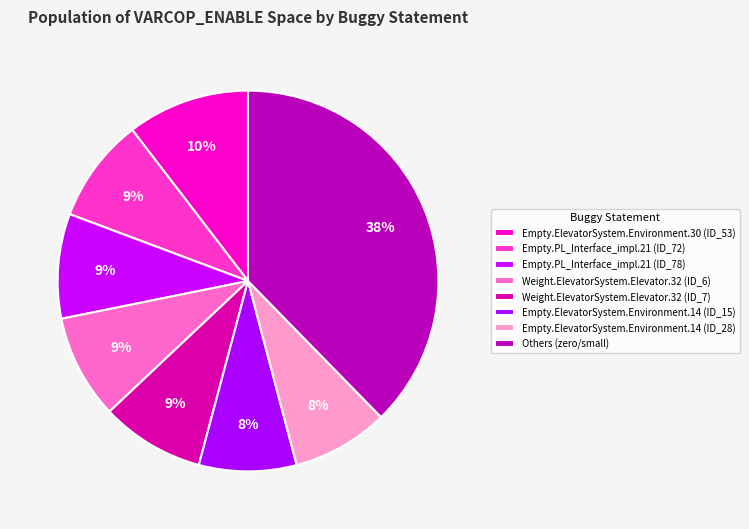

How many slices are in this pie chart?

8